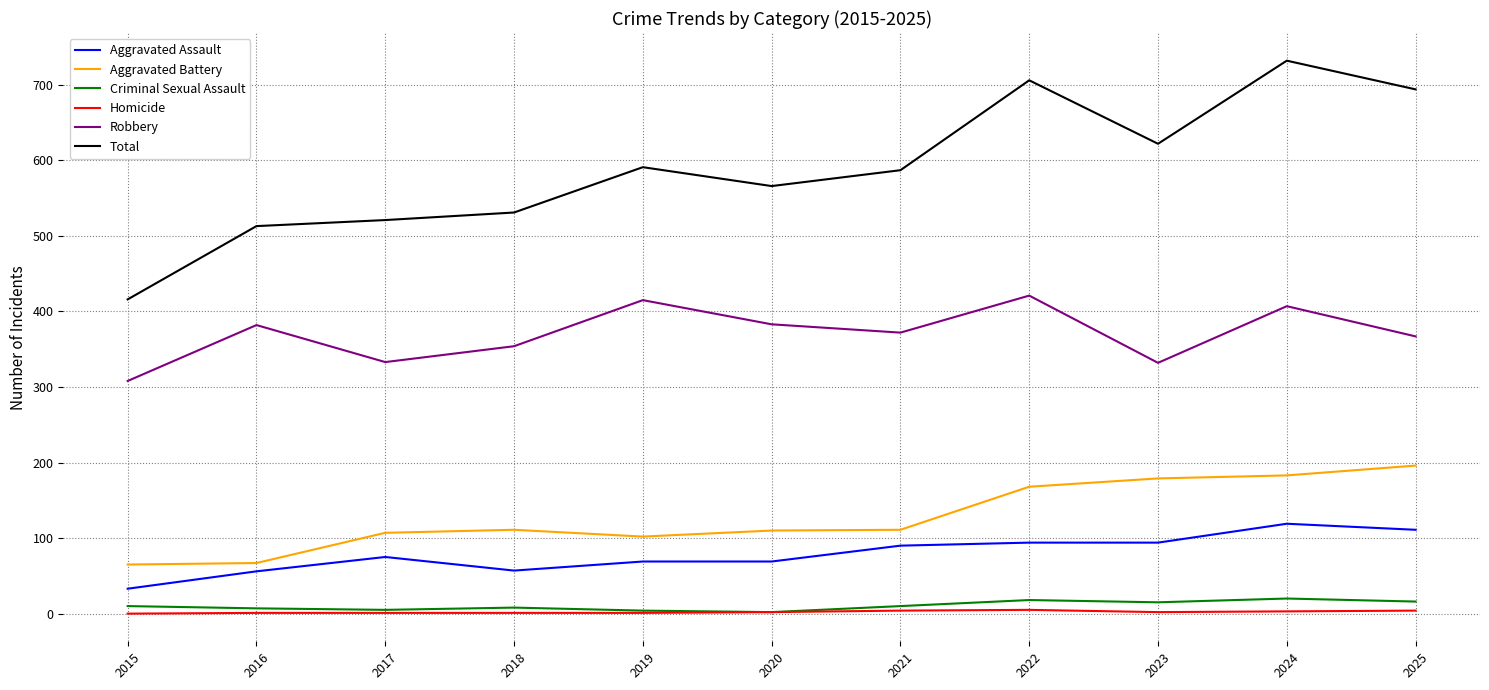

Between 2015 and 2024, which series saw the biggest shift?

Total